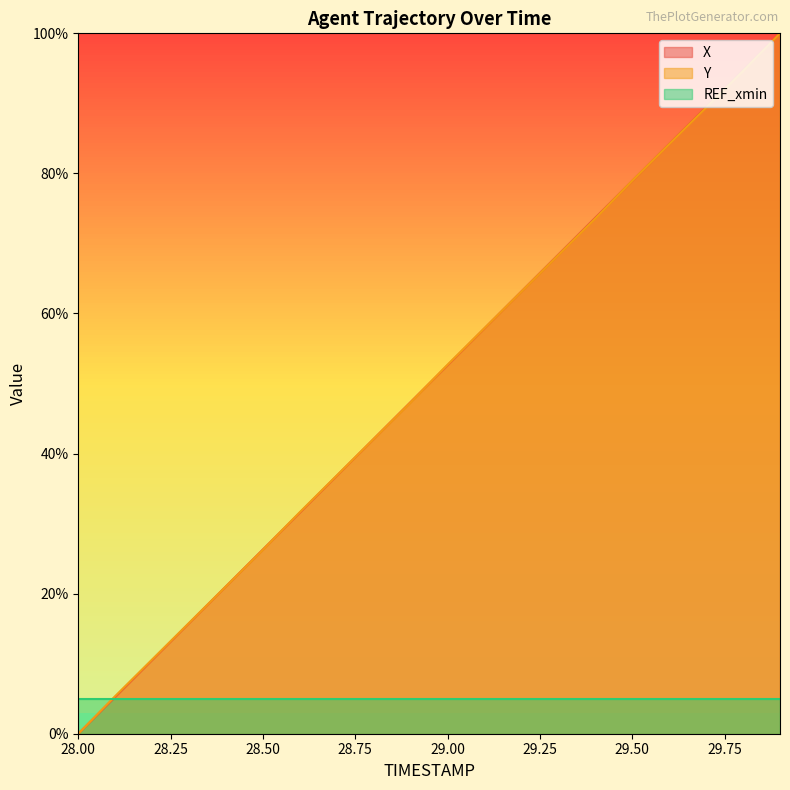

How many lines are shown in the chart?

3